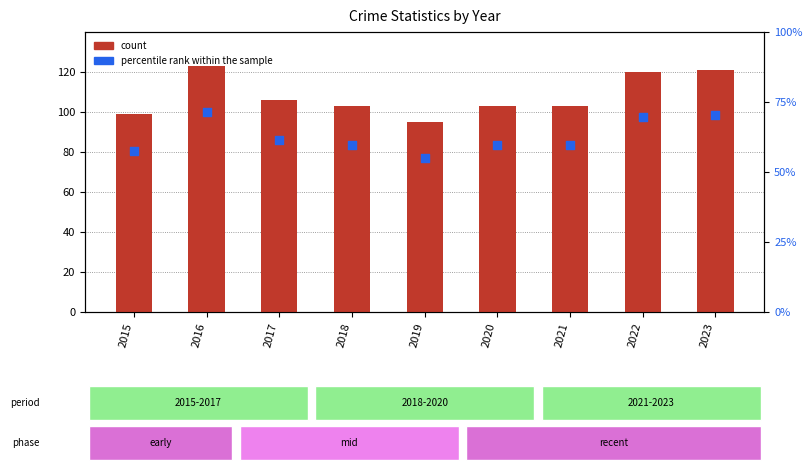

What is the total value across all series at 2017?

192.2